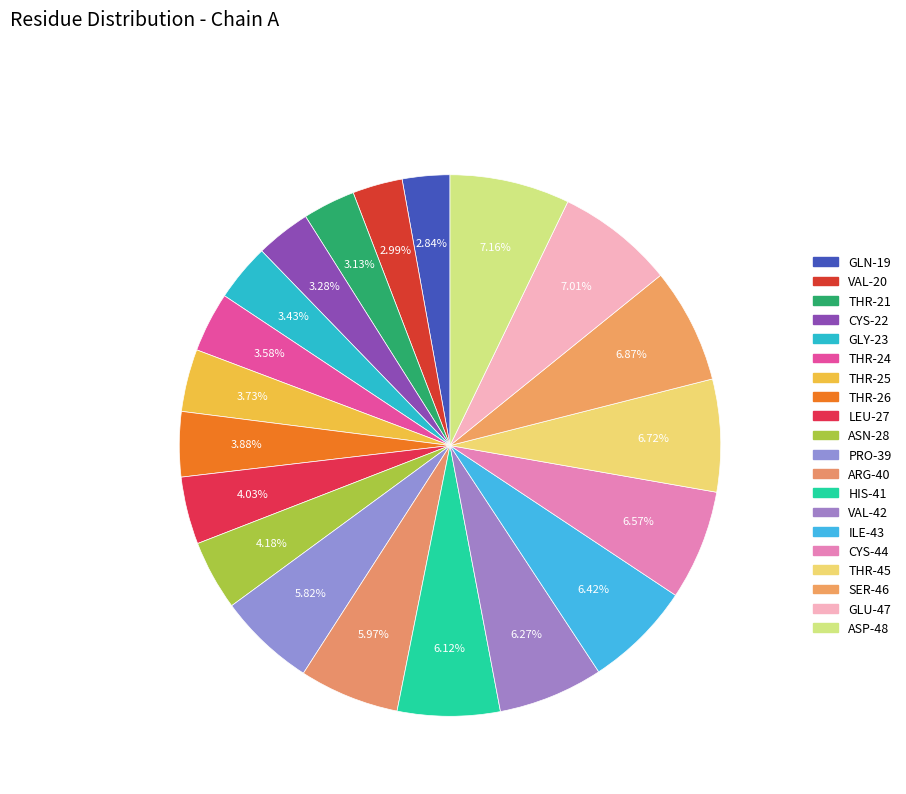

What is the ratio of the value at GLY to the value at HIS?

0.6